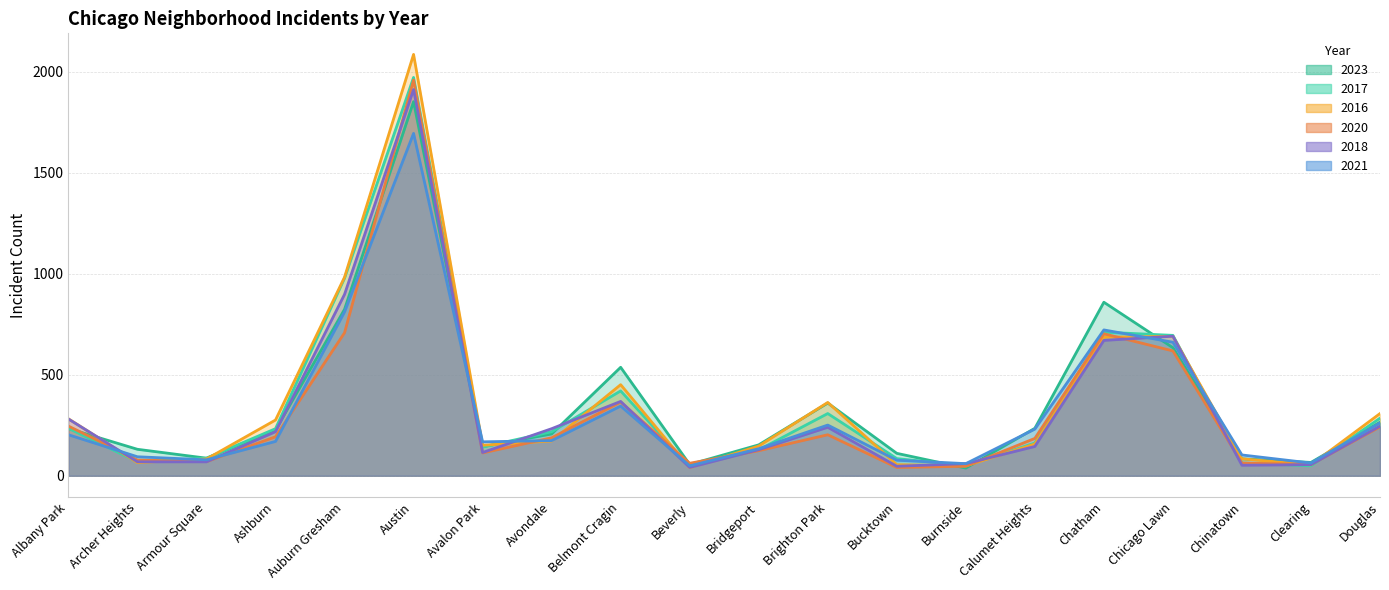

Which series changed the most between Armour Square and Clearing?

2017